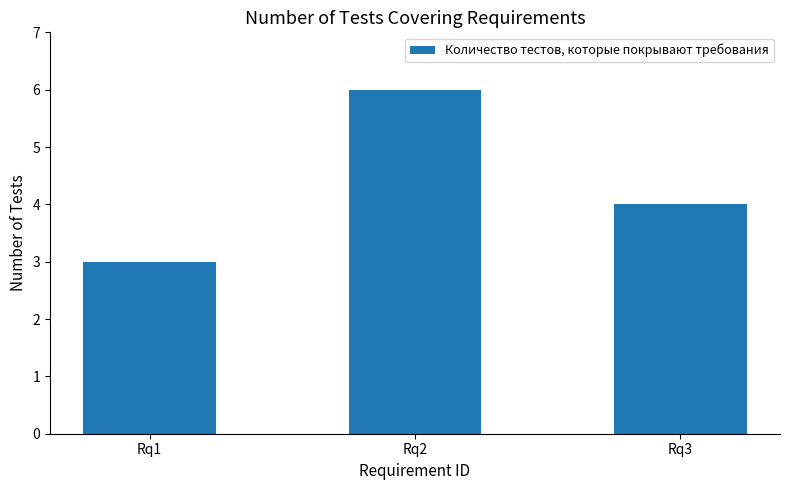

Count the number of categories in the chart.

3